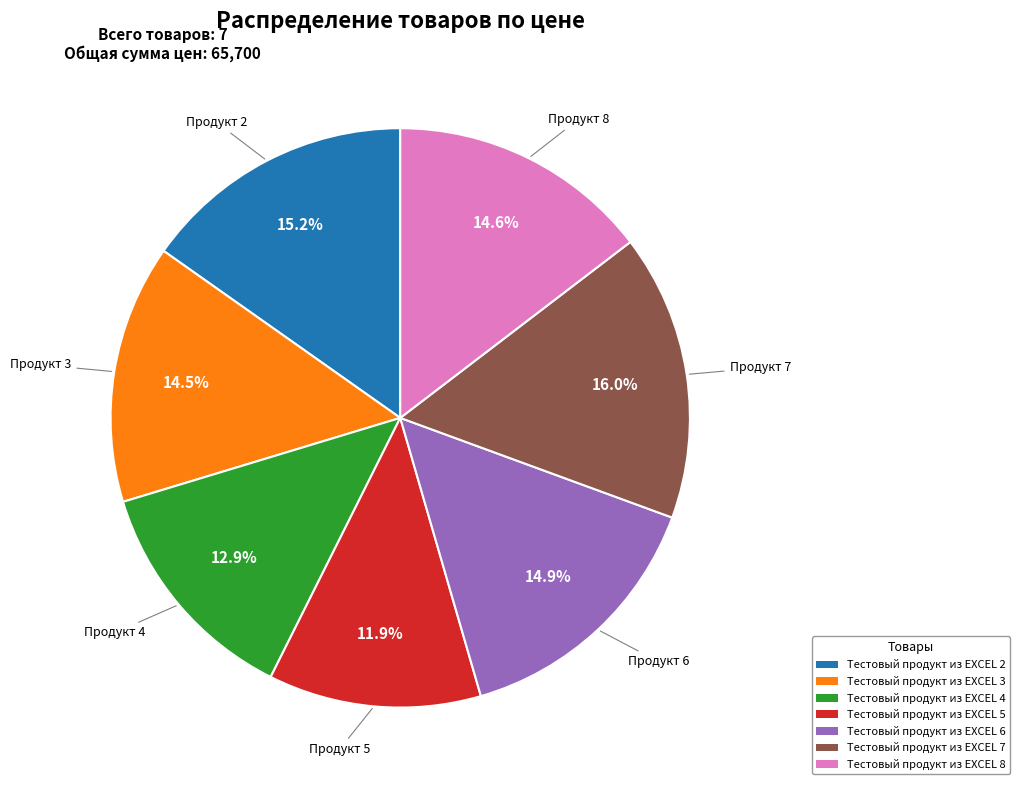

To the nearest percent, what is the average slice percentage?

14%